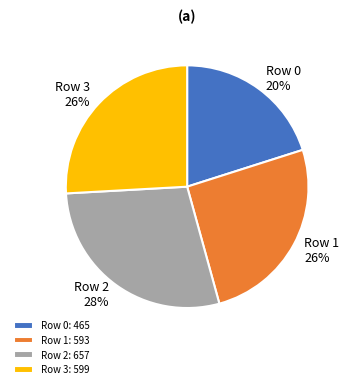

Is it true that Row 3 is 38% of the pie?

False